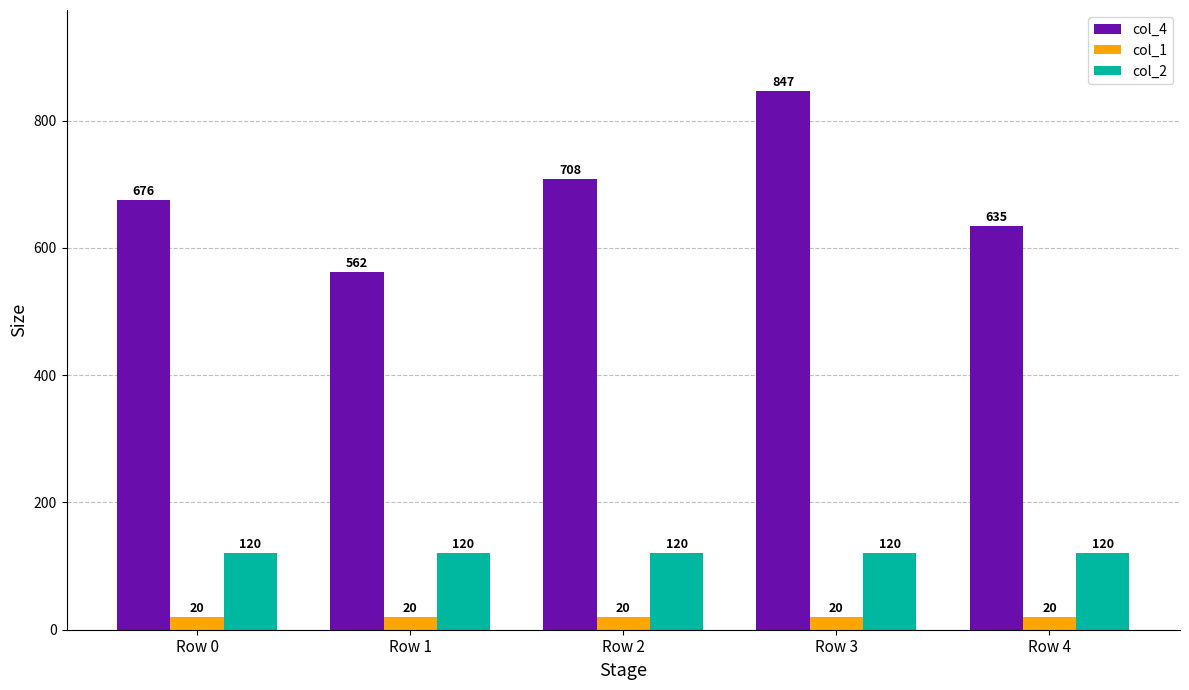

At which category is the sum across all series the highest?

Row 3